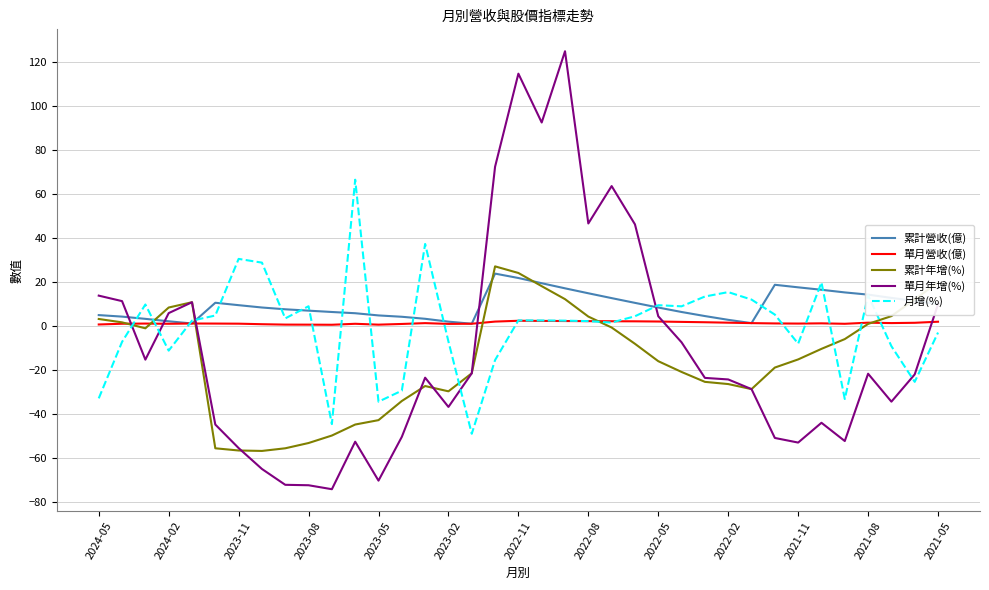

What is the smallest value displayed?

-74.2